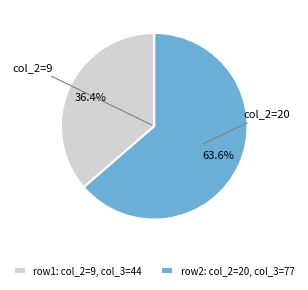

Do row1: col_2=9, col_3=44 and row2: col_2=20, col_3=77 together represent more than half of the pie?

Yes